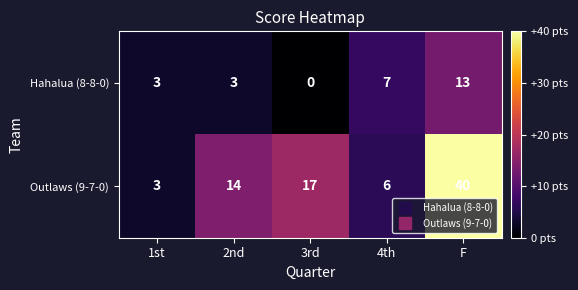

What is the greatest value displayed?

40